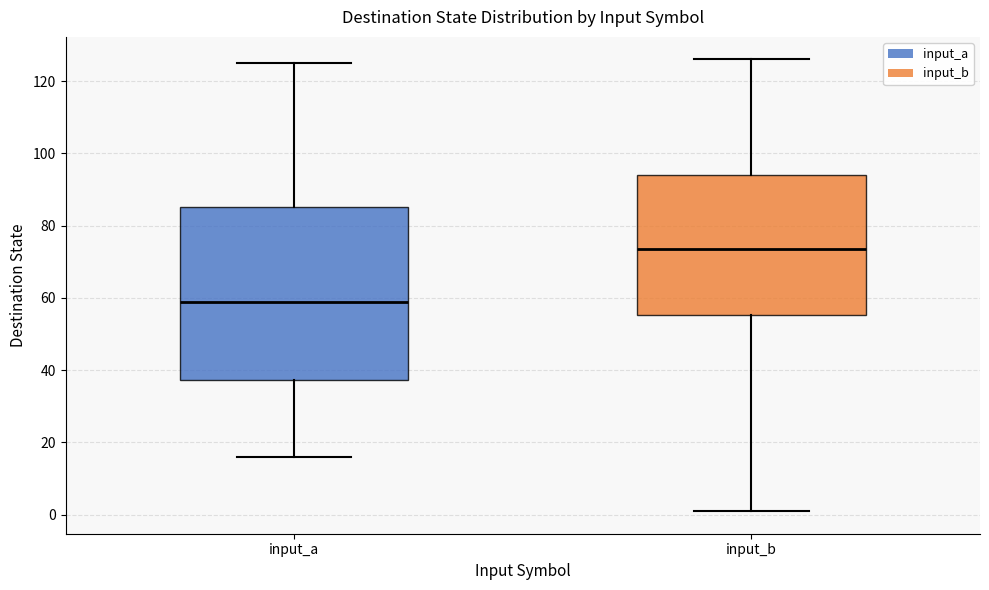

Reading left to right, read every box against the y-axis: the position of its median line, the range the box covers, and the ends of its whiskers. The values are not printed on the chart, so give them approximately, as read against the axis.

input_a: median 60, box 38 to 86, whiskers 16 to 126
input_b: median 74, box 56 to 94, whiskers 2 to 126